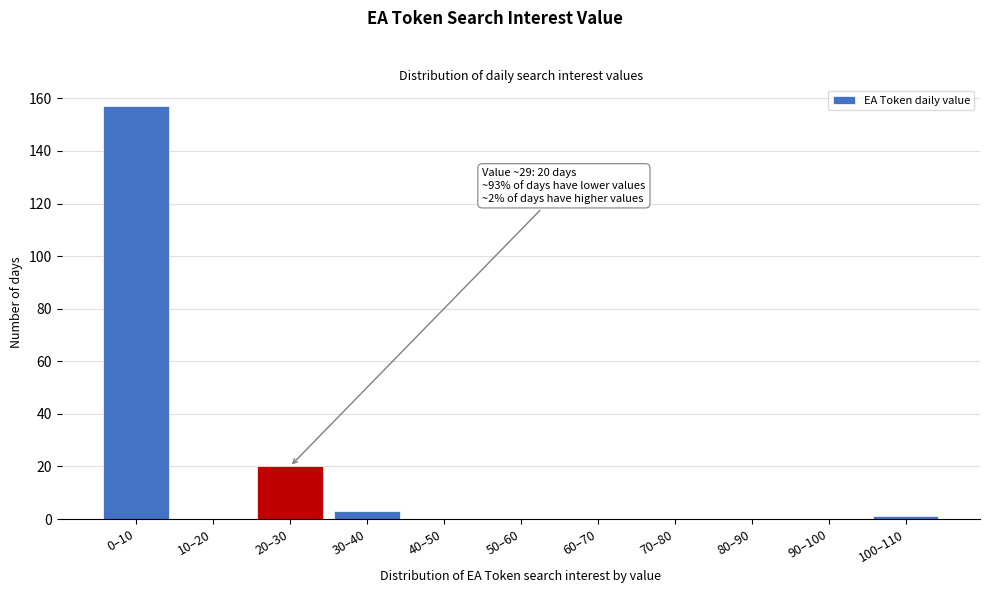

Reading left to right, extract all data points from this chart.

0–10=157	10–20=0	20–30=20	30–40=3	40–50=0	50–60=0	60–70=0	70–80=0	80–90=0	90–100=0	100–110=1